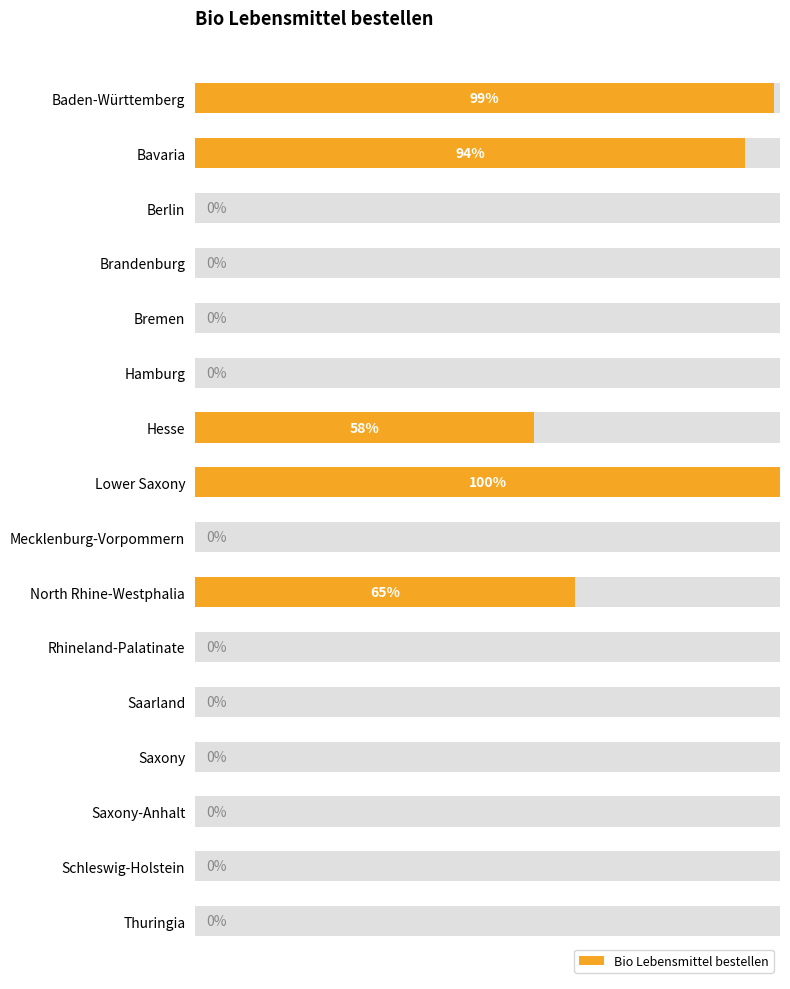

Where is the data nearest to the value 50?

Hesse